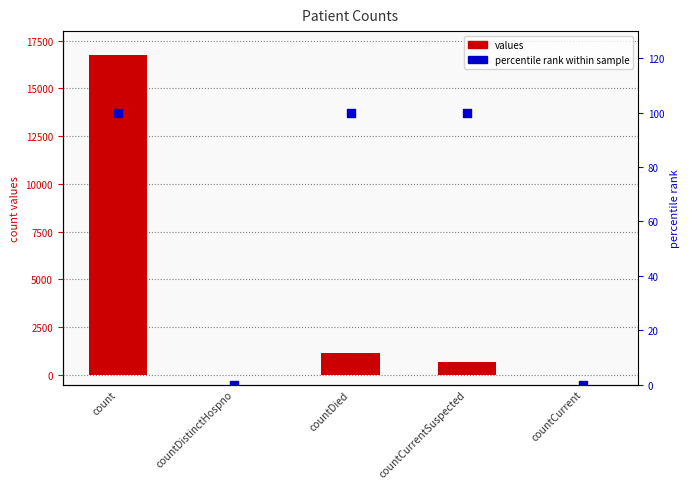

Which series contains the highest Y value?

values